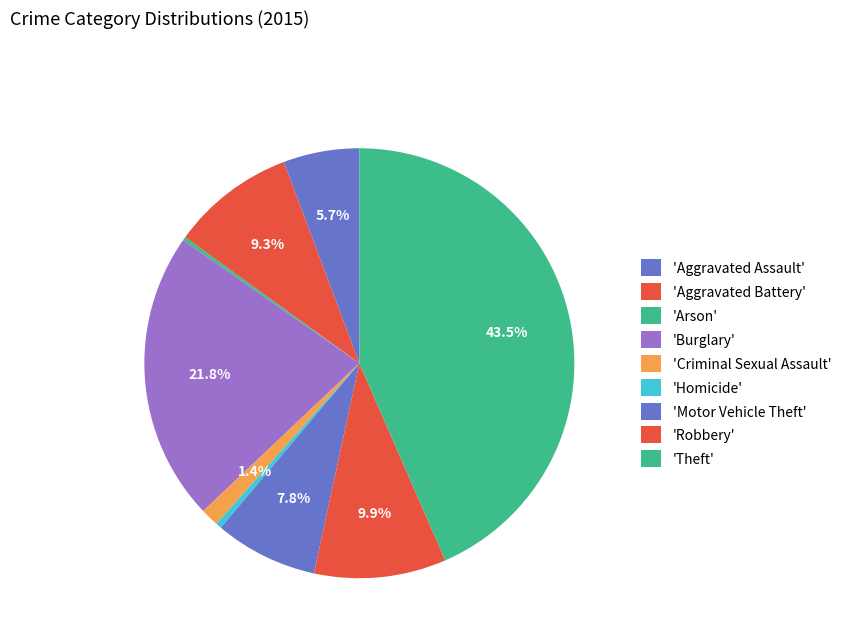

To the nearest percent, what is the average slice percentage?

11%